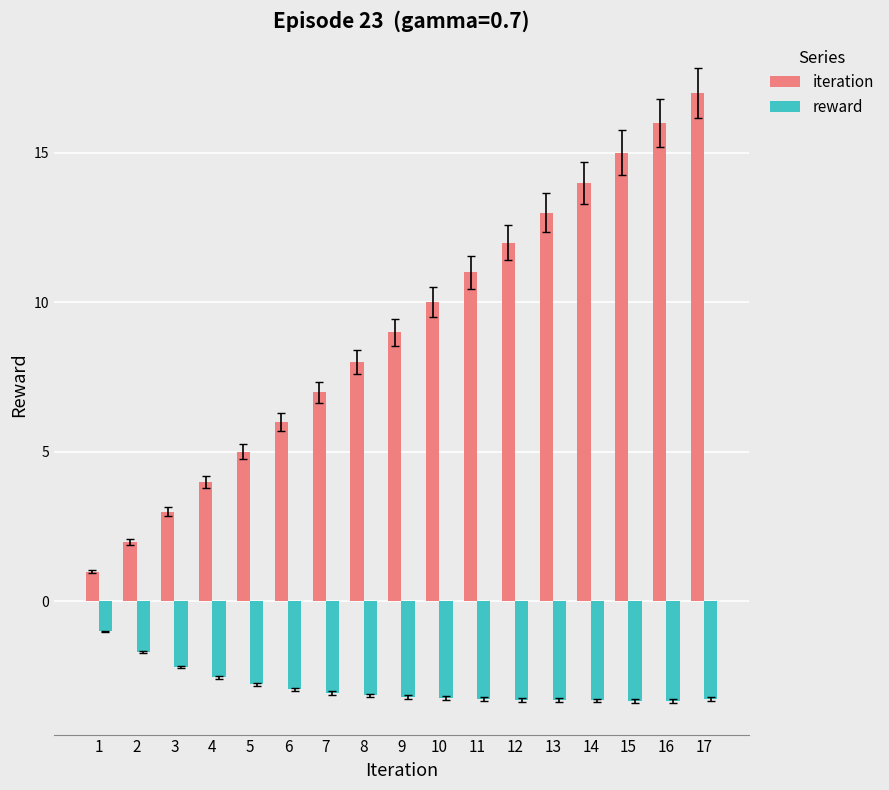

What is the minimum value shown in the chart?

-3.3